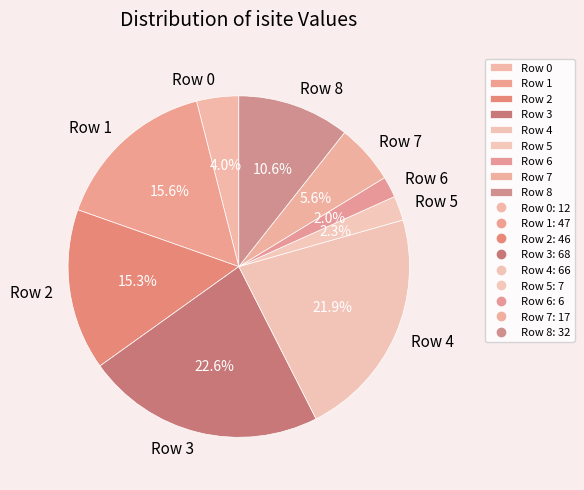

What percentage is the Row 8 slice, to the nearest percent?

11%